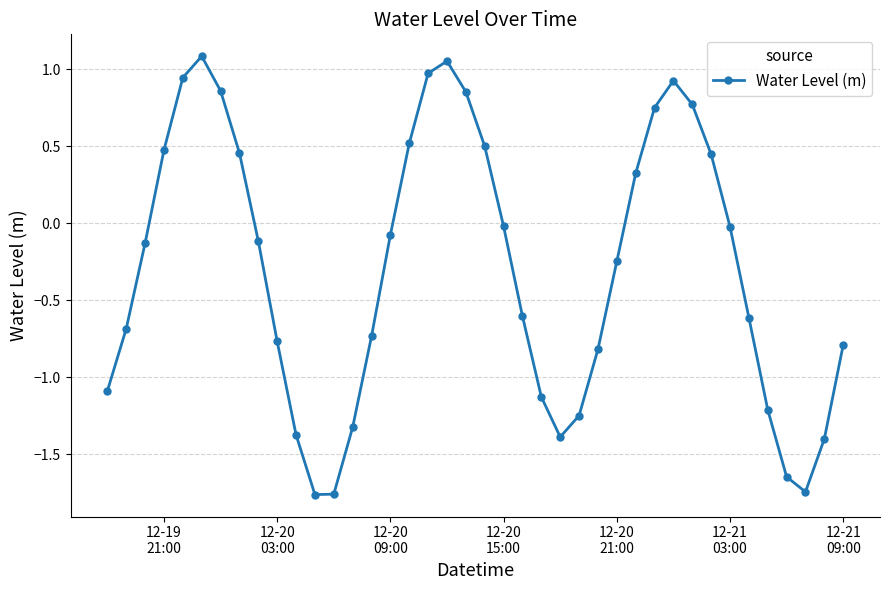

How many interior local valleys (lower than both neighbors) does the data have?

3